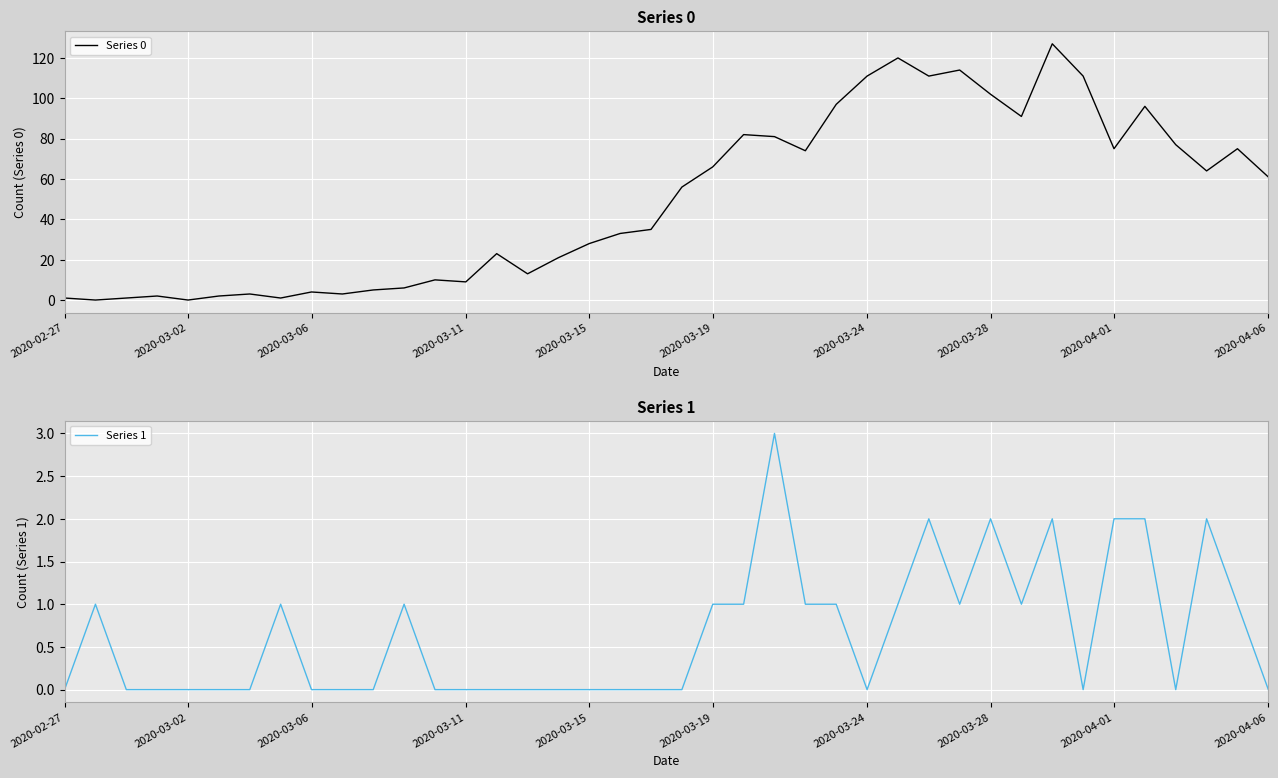

How many distinct data groups are displayed?

2